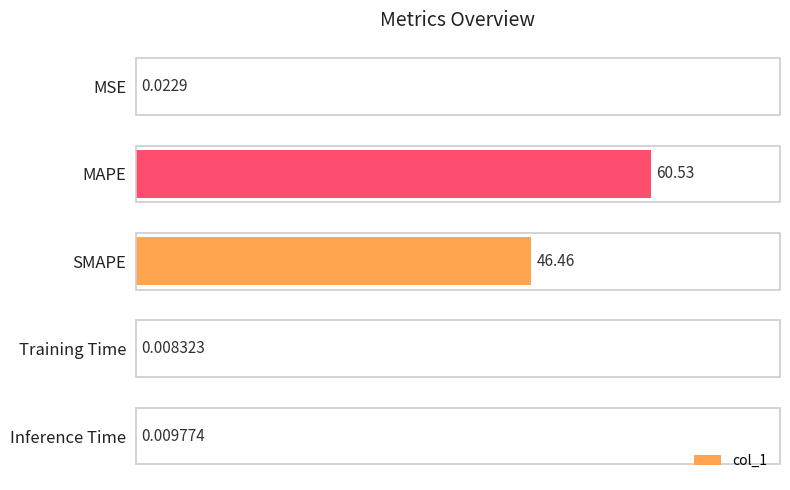

What is the change in value from MSE to SMAPE?

+46.4